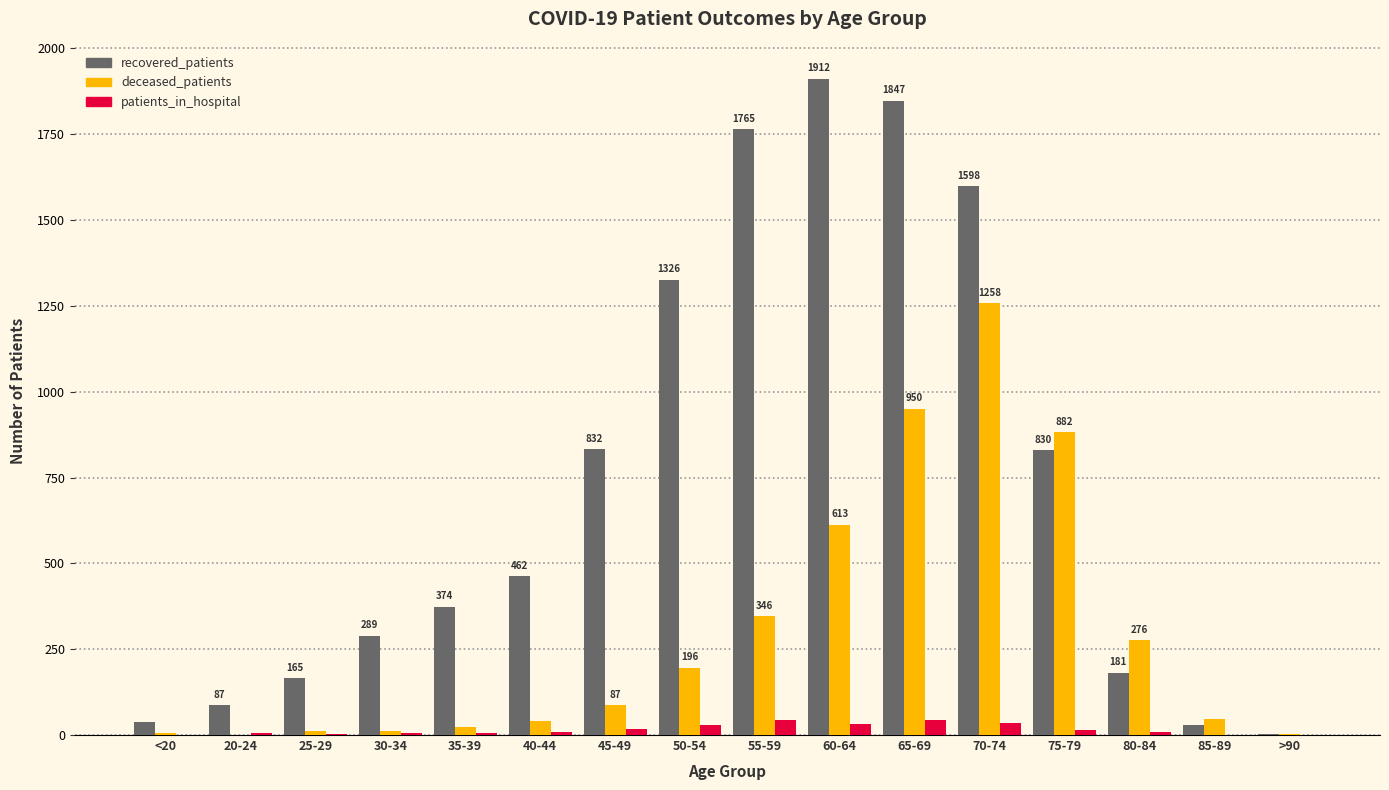

What is the spread (max minus min) of values at 55-59?

1722